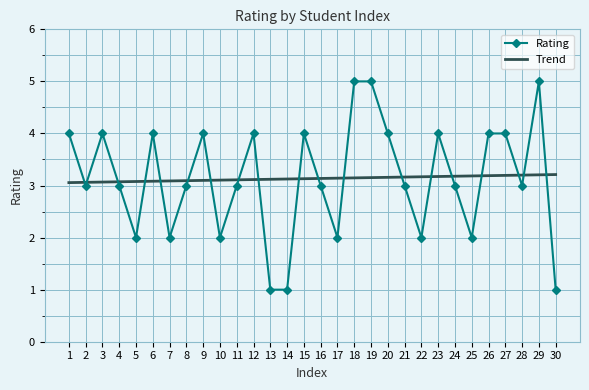

What is the highest value of the Trend series?

3.2